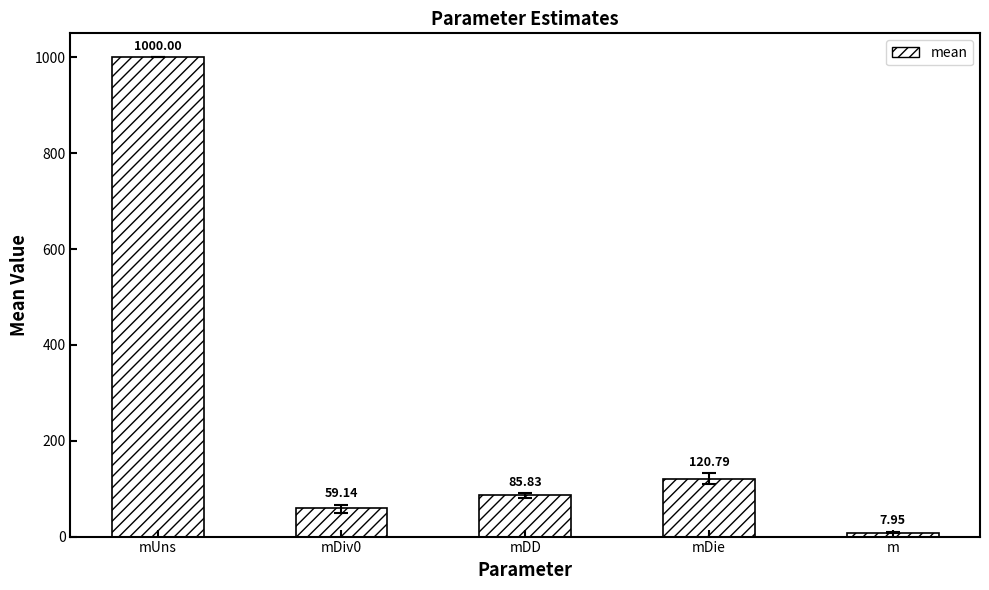

Which category has the highest value across all series?

mUns